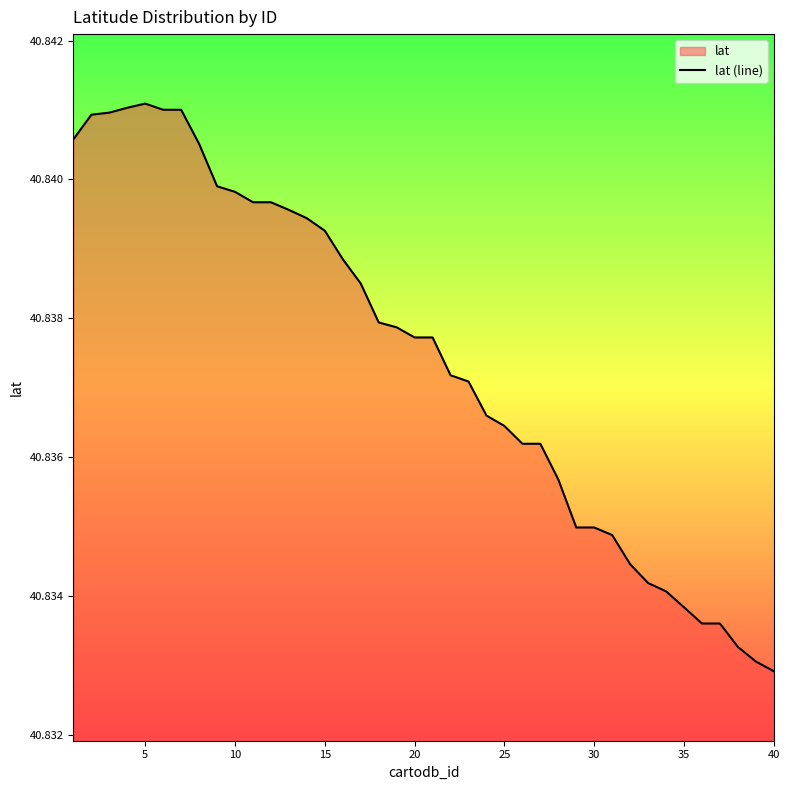

Reading right to left, transcribe all the data shown in this chart.

40.8	40.8	40.8	40.8	40.8	40.8	40.8	40.8	40.8	40.8	40.8	40.8	40.8	40.8	40.8	40.8	40.8	40.8	40.8	40.8	40.8	40.8	40.8	40.8	40.8	40.8	40.8	40.8	40.8	40.8	40.8	40.8	40.8	40.8	40.8	40.8	40.8	40.8	40.8	40.8